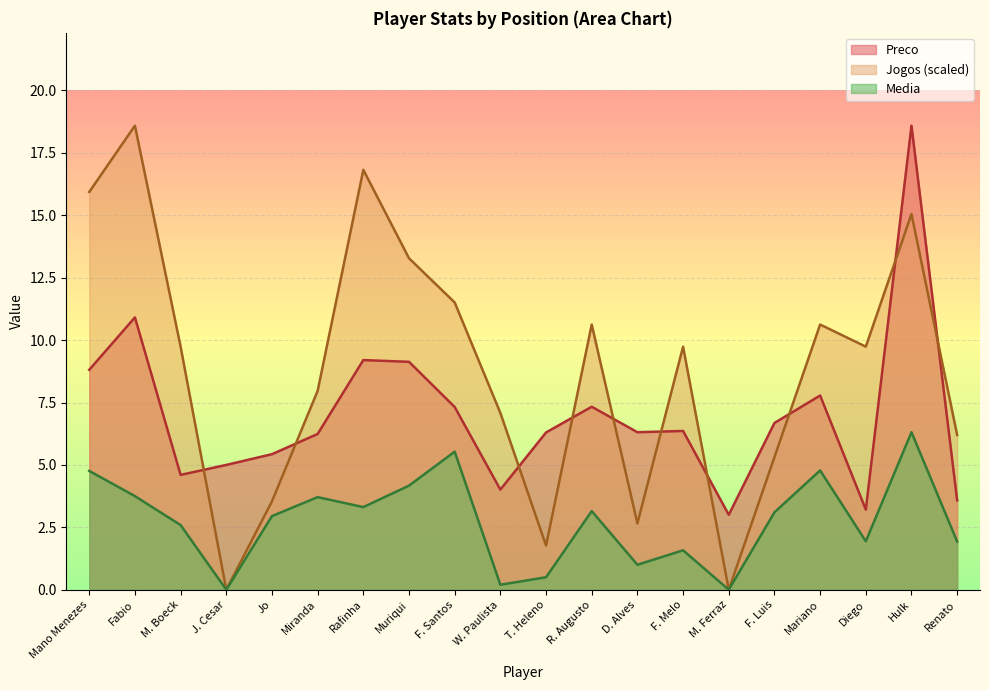

Which category has the highest value in the Jogos series?

Fabio